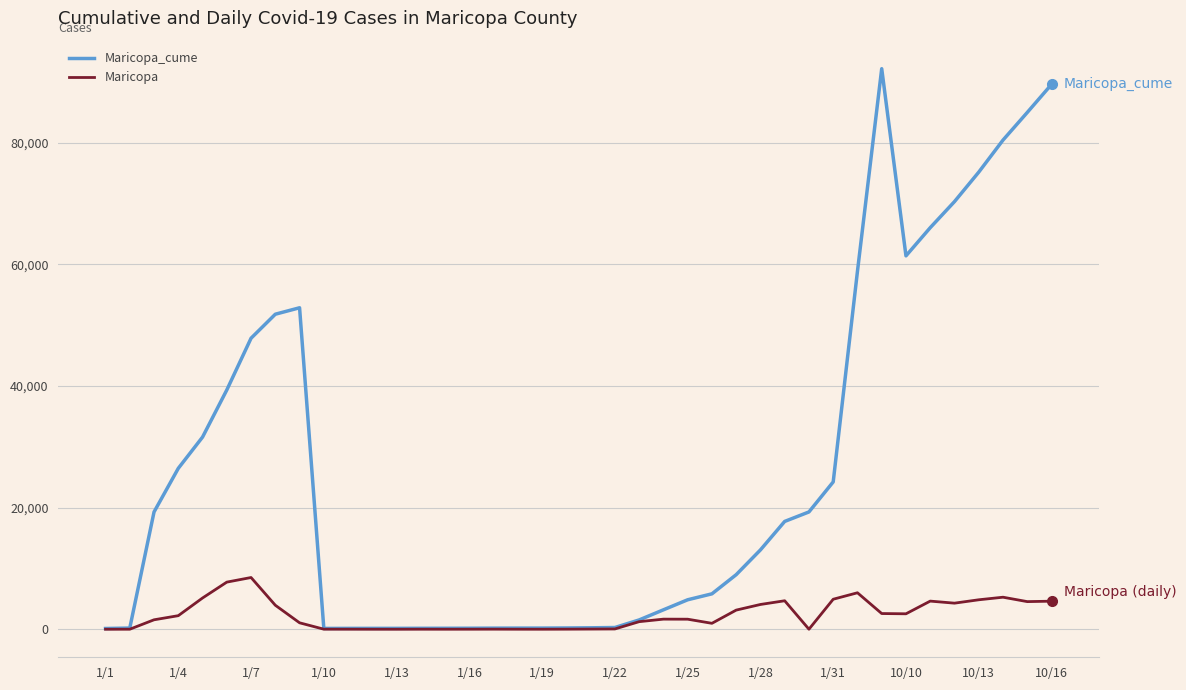

List the series in order of their overall mean, highest first.

Maricopa_cume, Maricopa